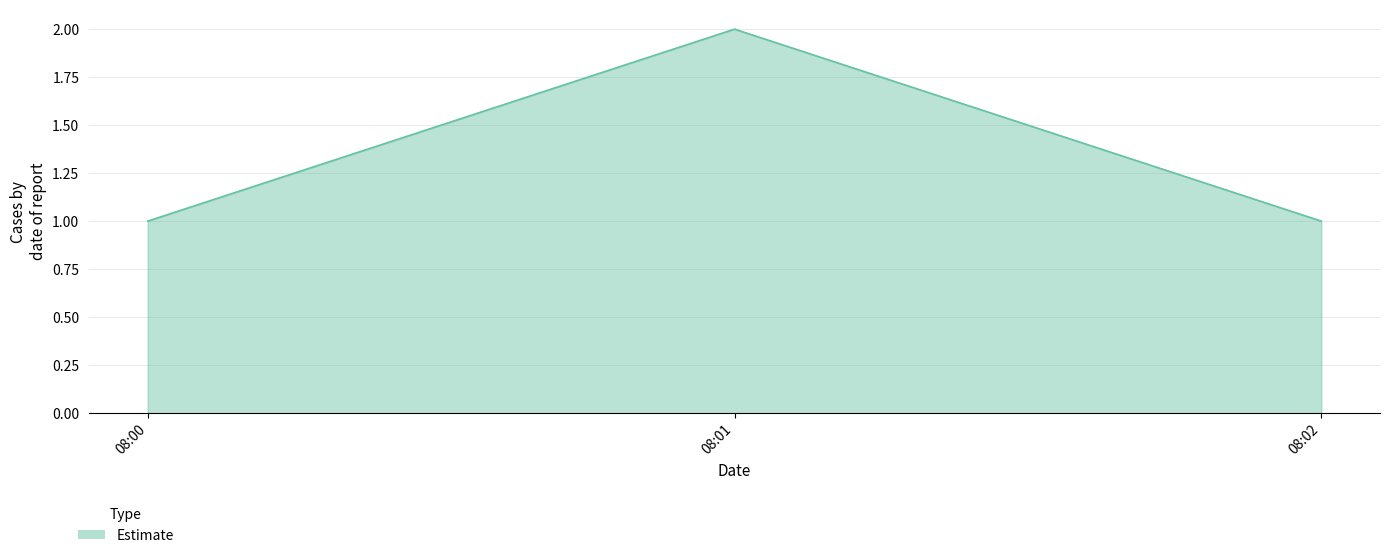

Reading right to left, transcribe all the data shown in this chart.

08:02=1	08:01=2	08:00=1